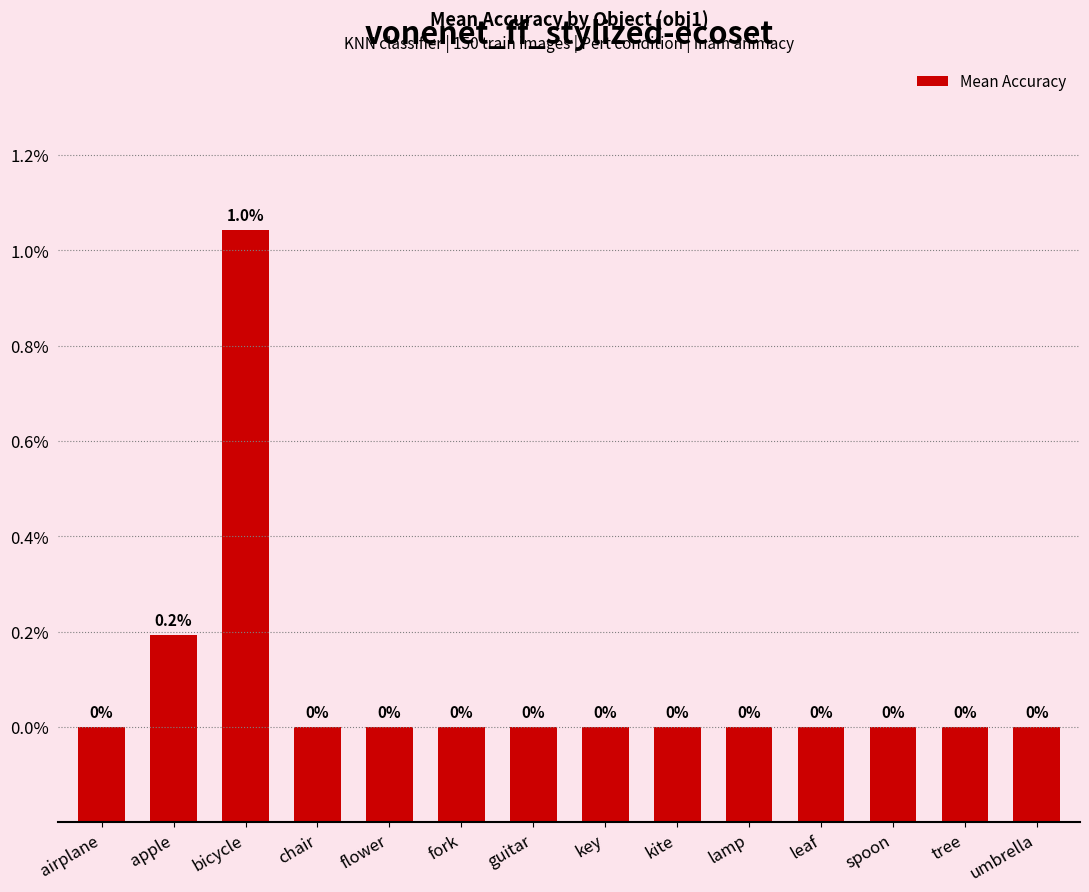

Between bicycle and airplane, which is larger?

bicycle